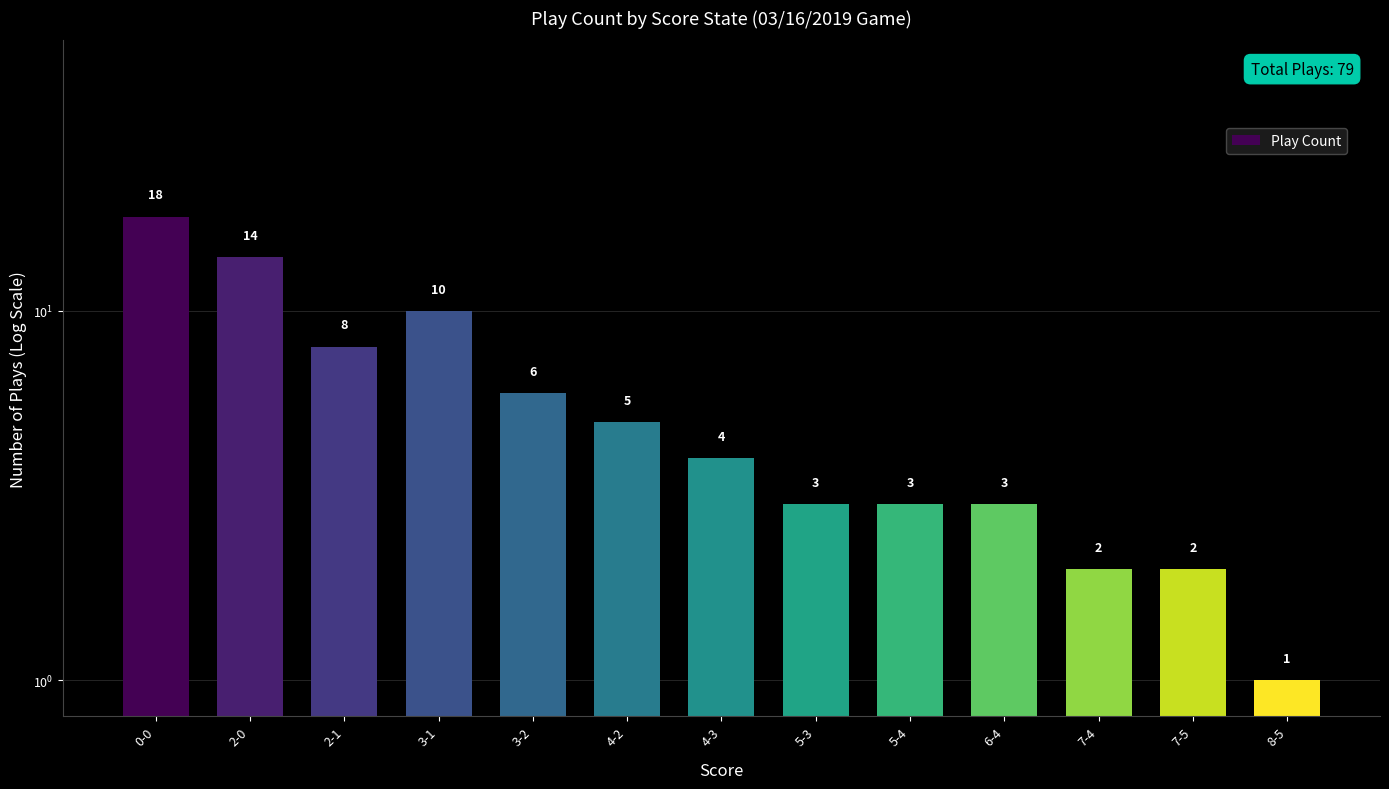

How many data points are above 4?

6